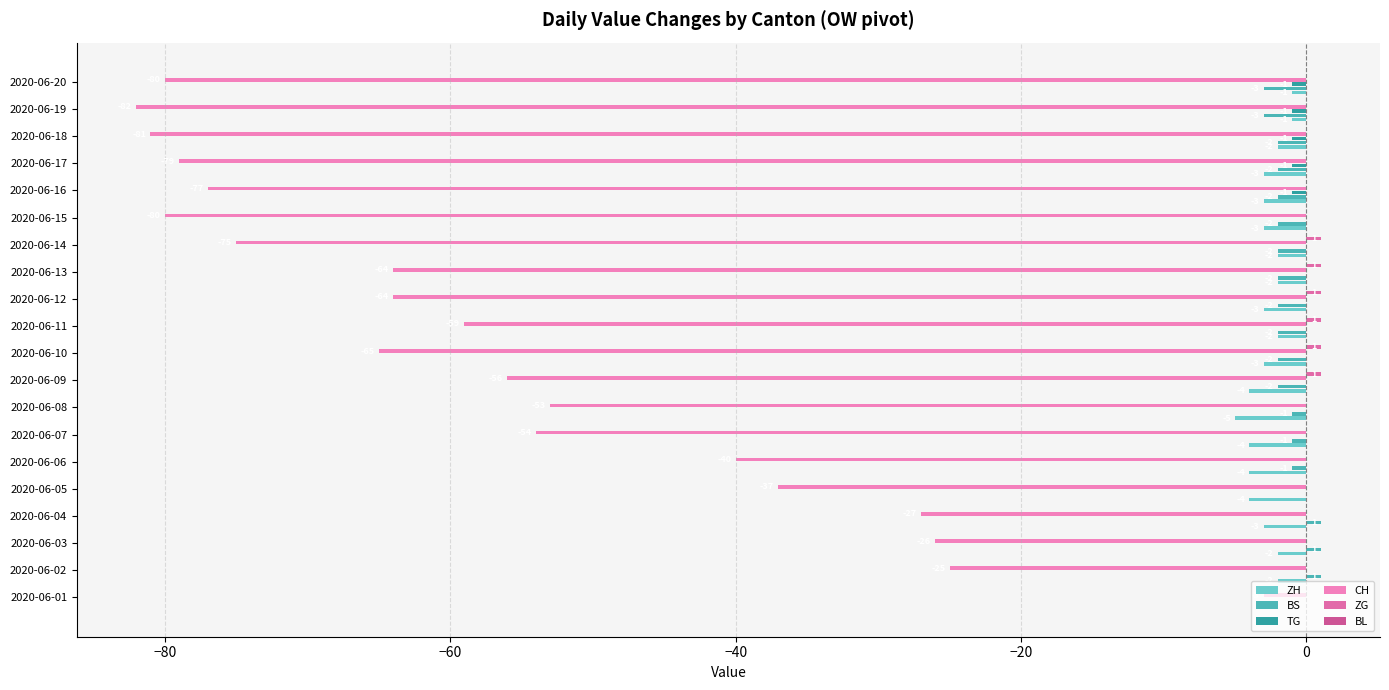

How many series are shown in this chart?

5